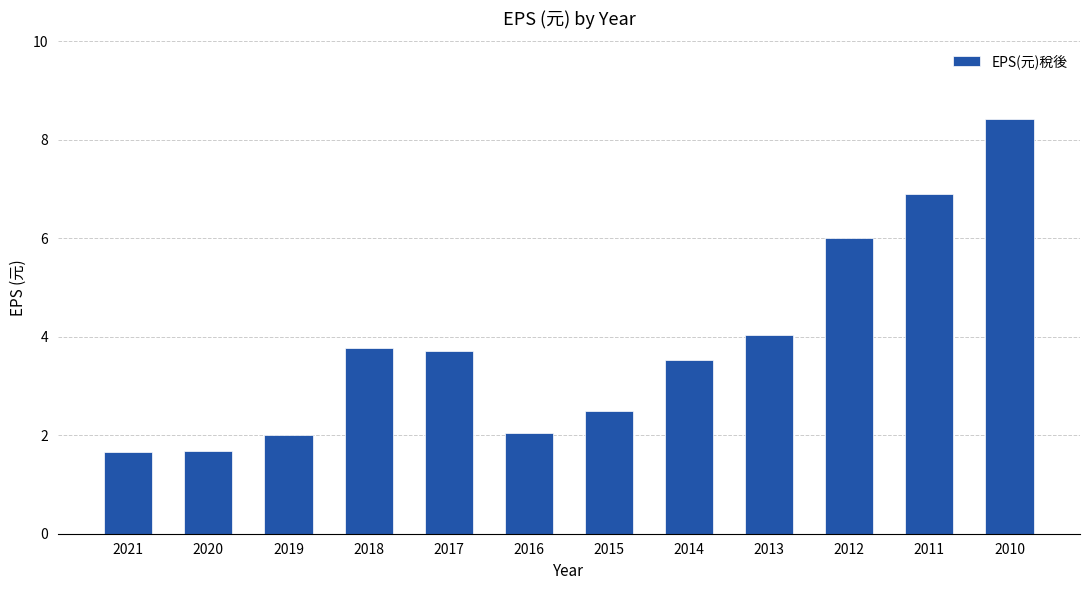

What is the approximate value at 2015?

2.5